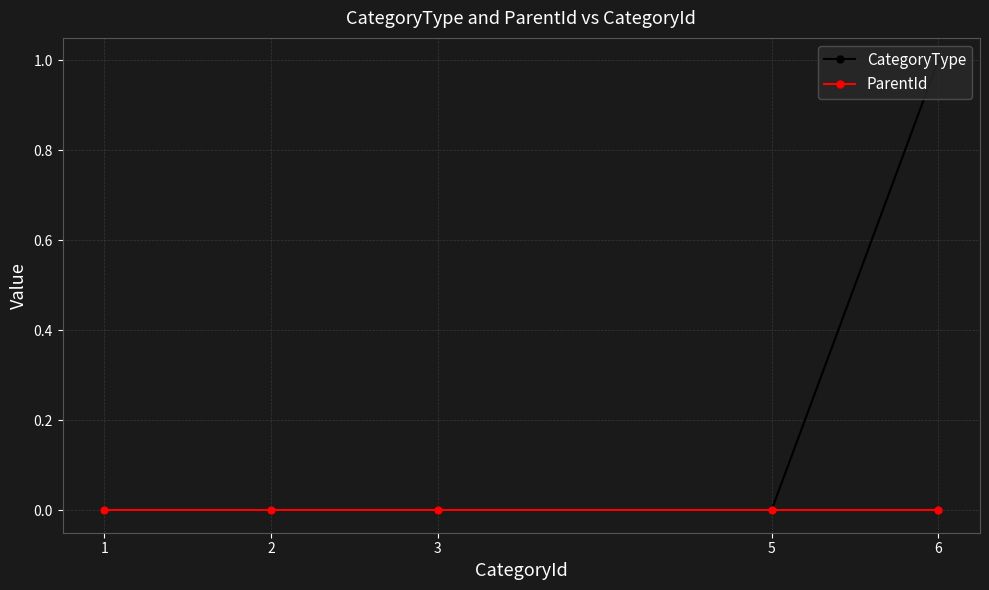

Rank the series by their average value, from lowest to highest.

ParentId, CategoryType